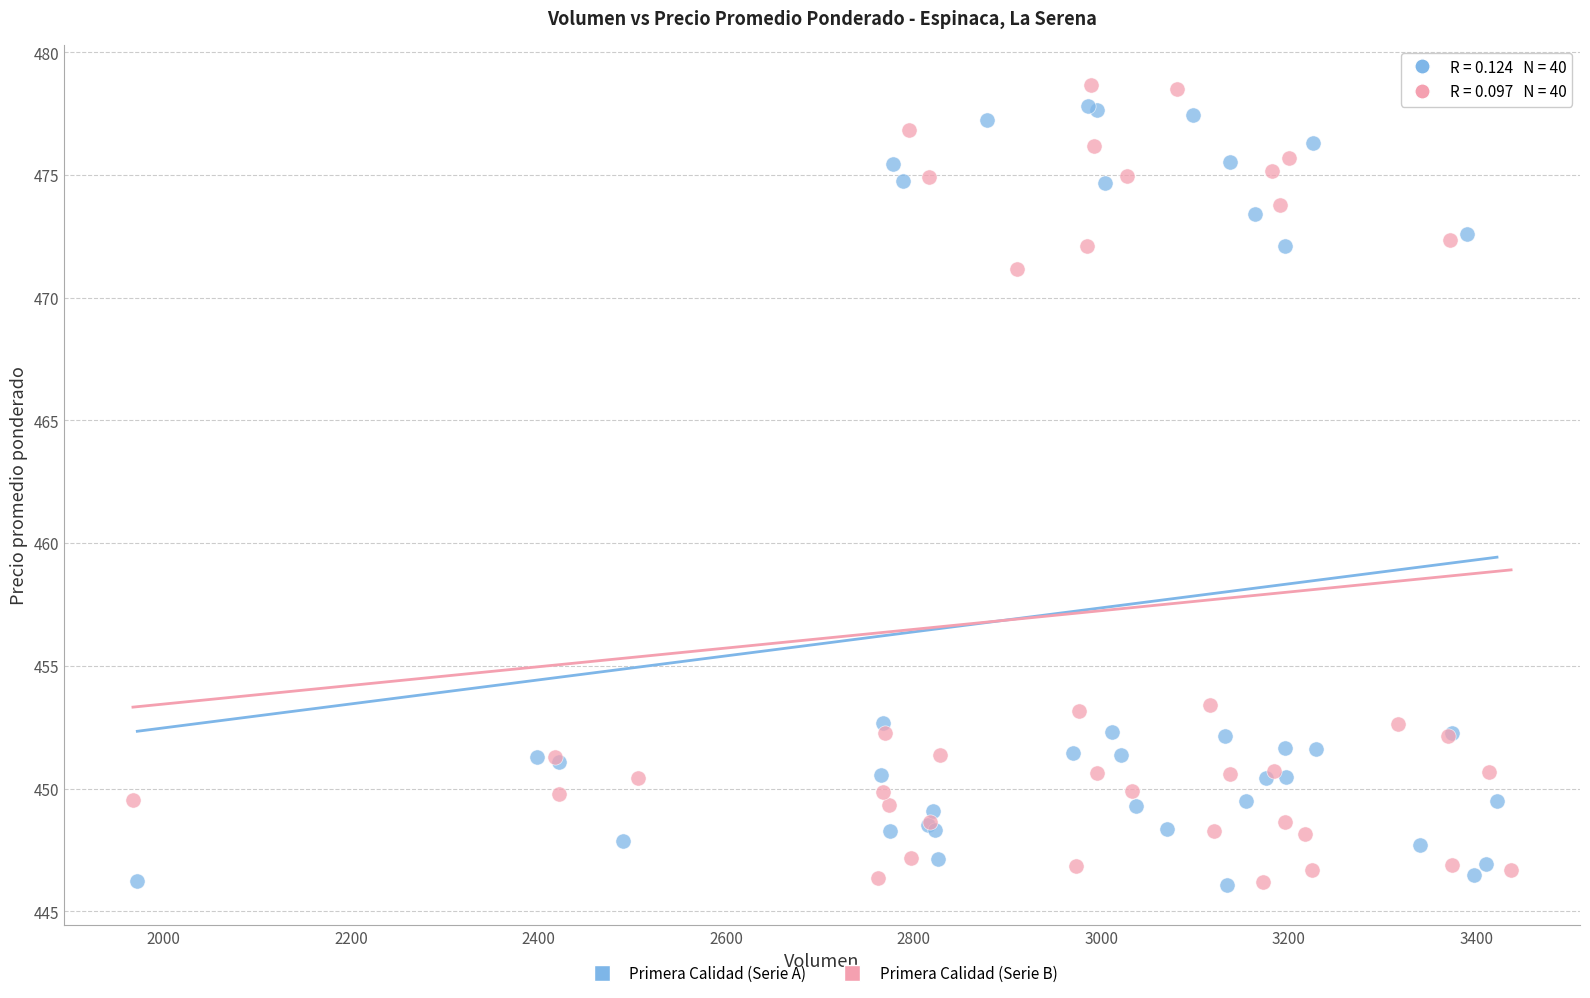

What are all the series names shown in the legend?

Primera Calidad (Serie A), Primera Calidad (Serie B)